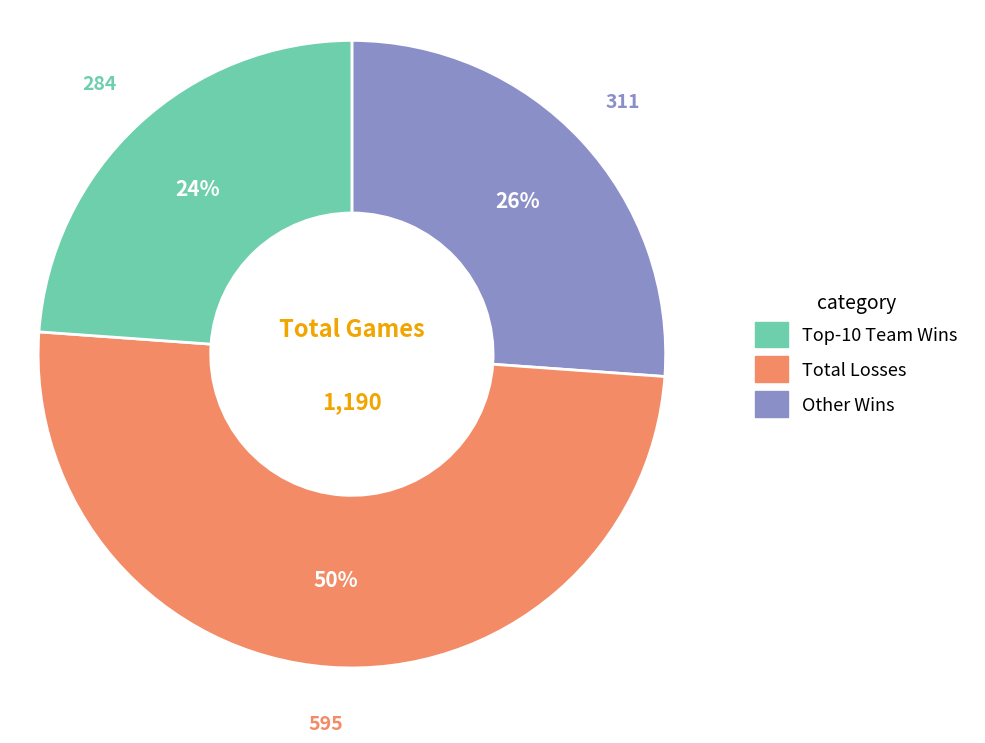

To the nearest percent, what is the average slice percentage?

33%